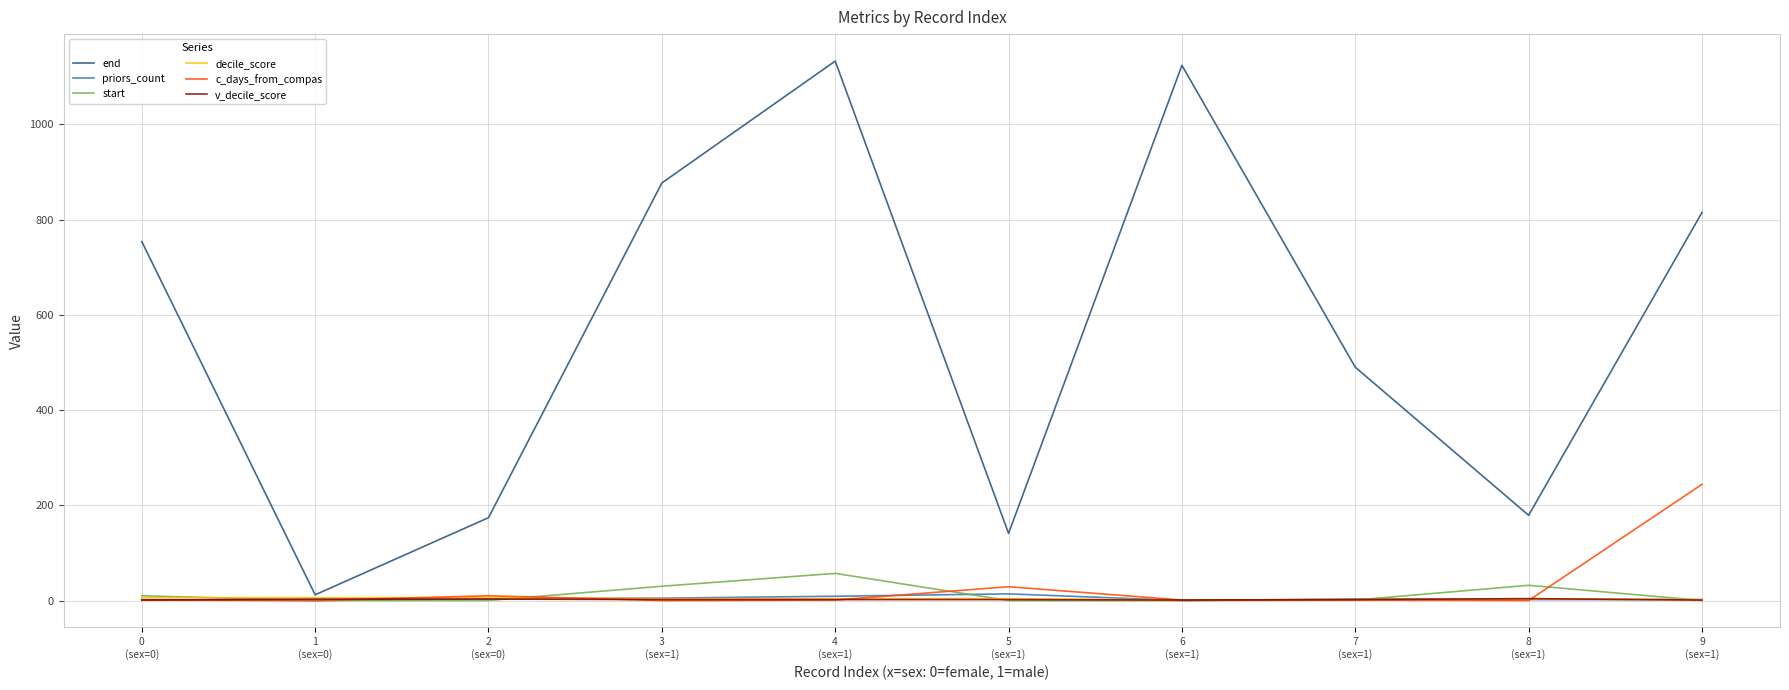

What is the maximum value shown in the chart?

1133